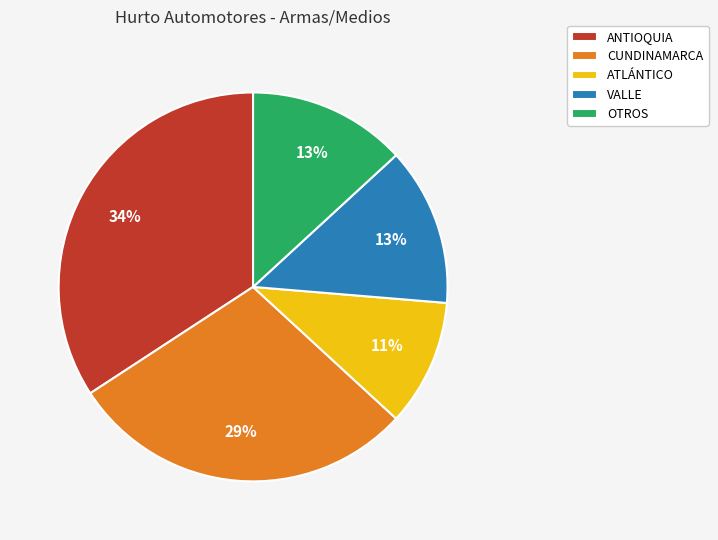

True or false: OTROS accounts for 13% of the total.

True